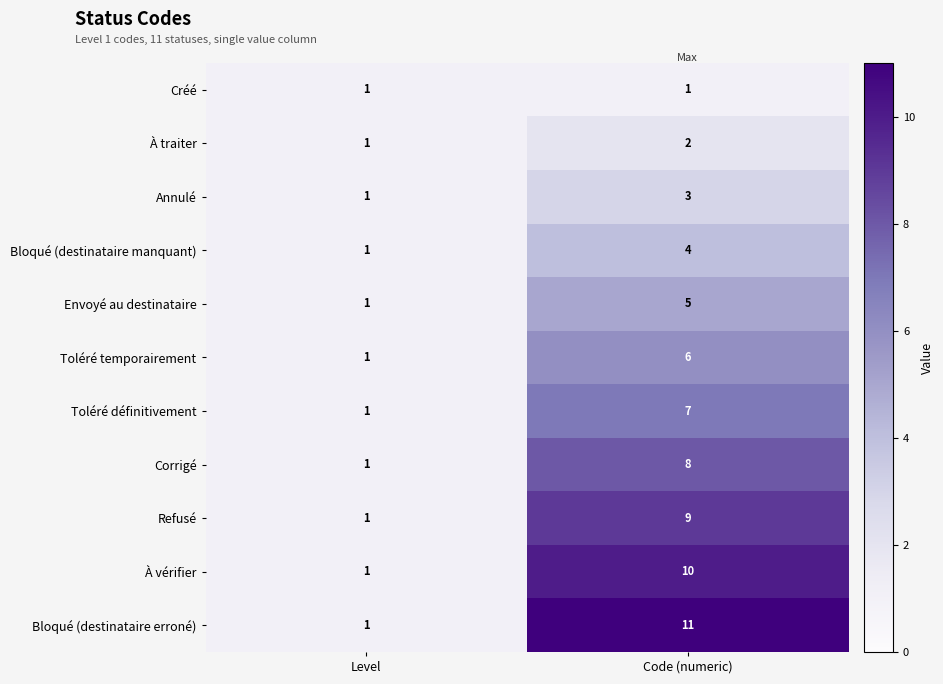

What is the sum of all Toléré définitivement values?

8